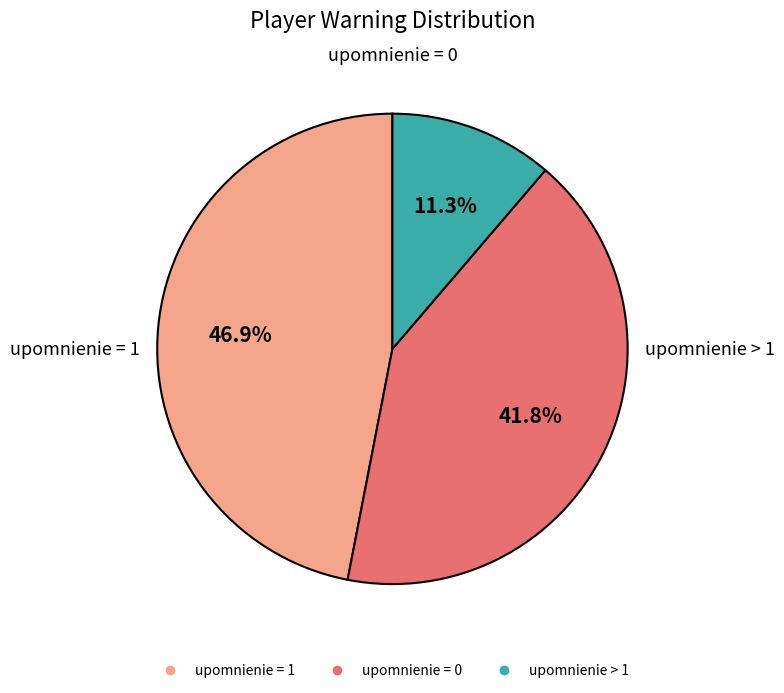

Between upomnienie = 1 and upomnienie = 0, which is larger?

upomnienie = 1